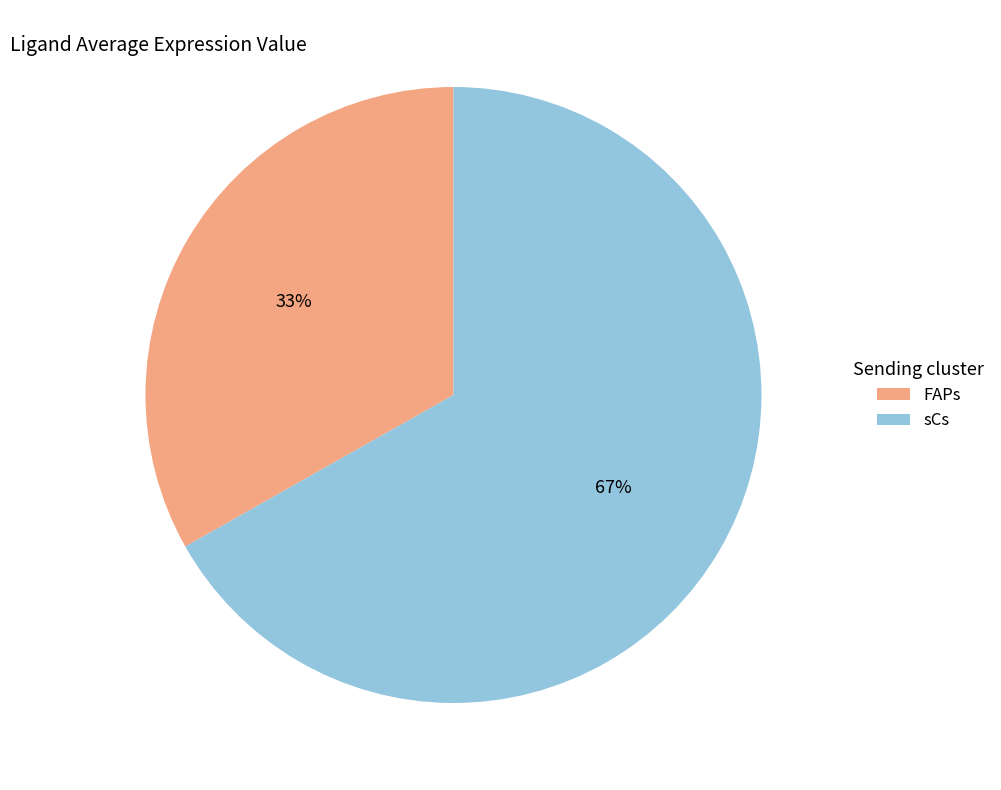

Is the sum of FAPs and sCs greater than half?

Yes